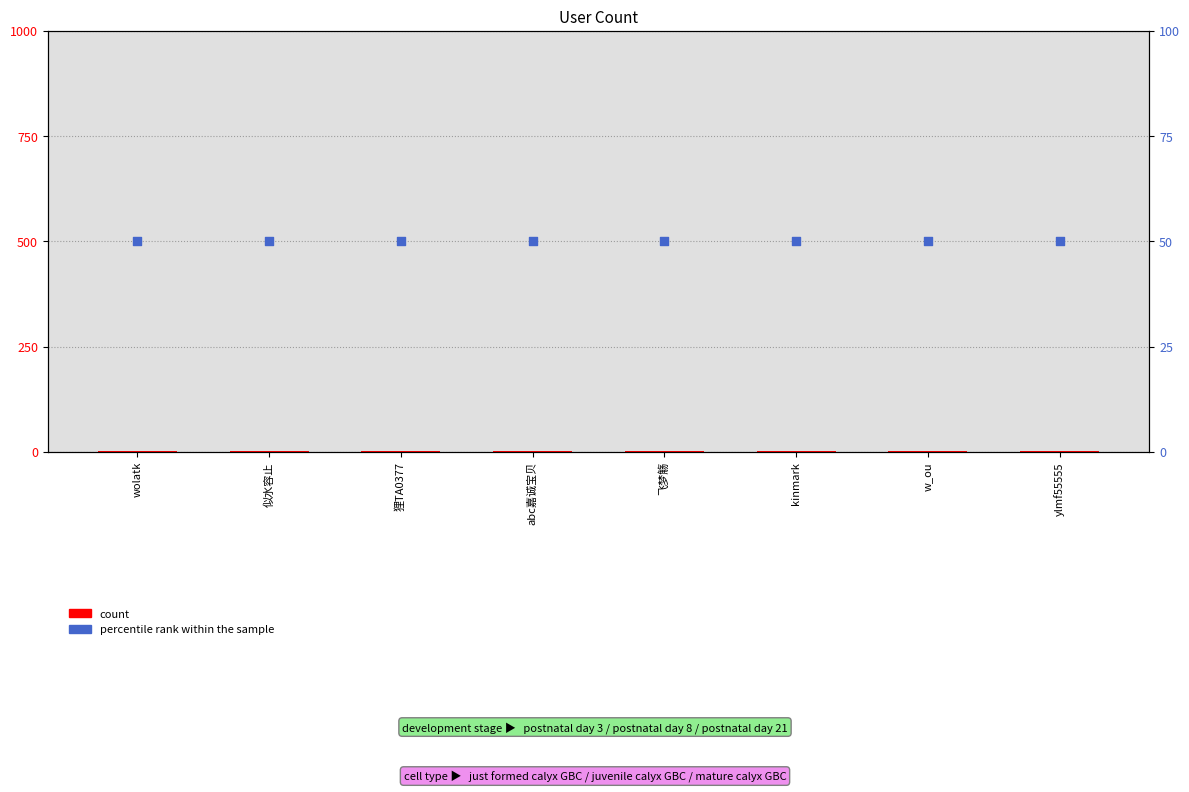

Which series contains the lowest Y value?

count